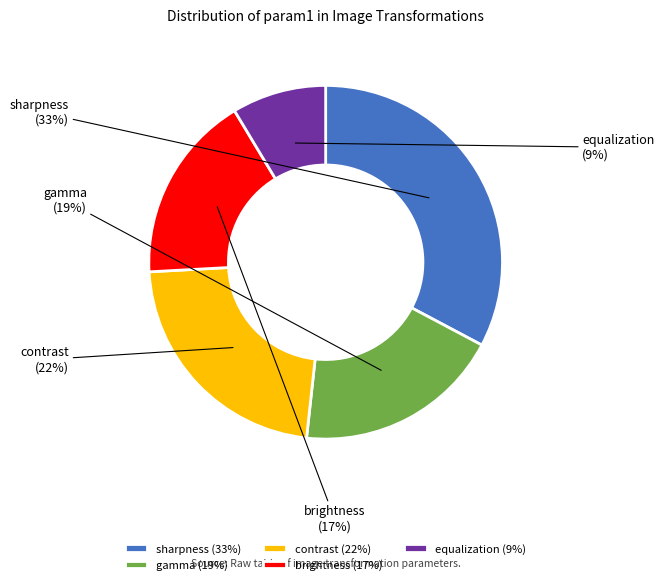

True or false: brightness accounts for 6% of the total.

False